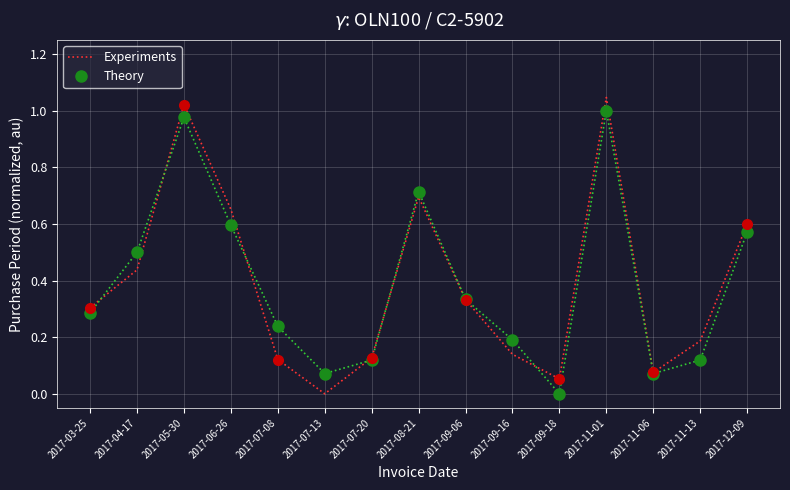

What are all the series names shown in the legend?

Experiments, Theory